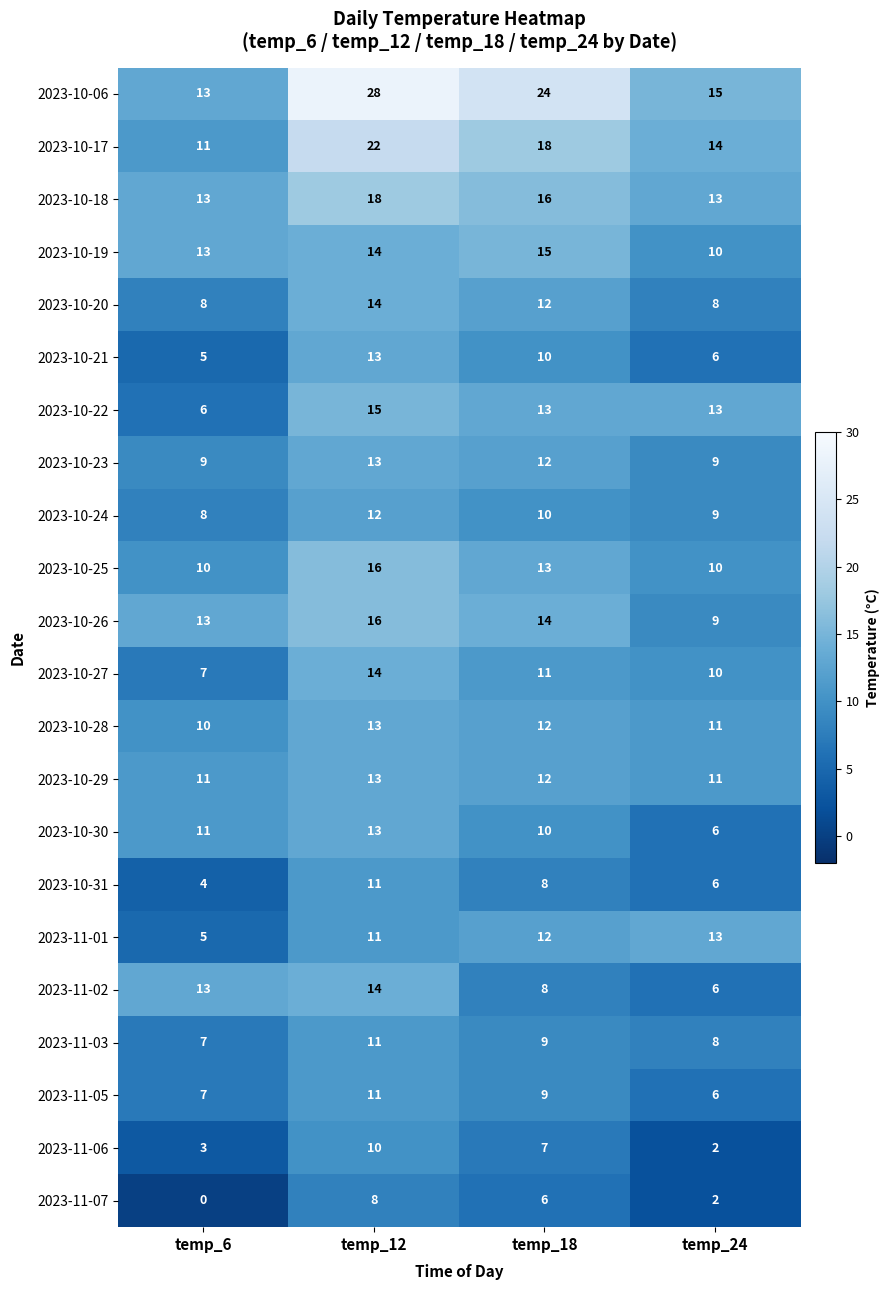

What is the average value of the 2023-10-30 series?

10